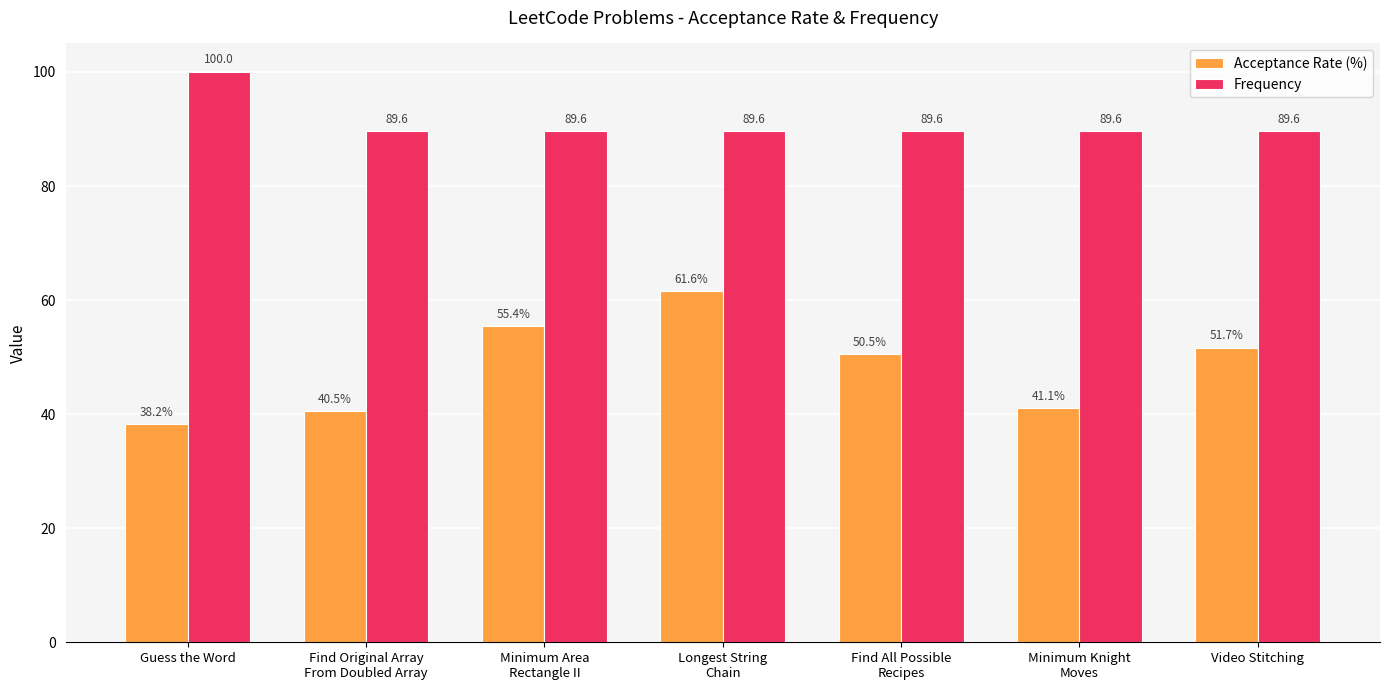

At Video Stitching, list the series in order from smallest to largest.

Acceptance Rate (%), Frequency